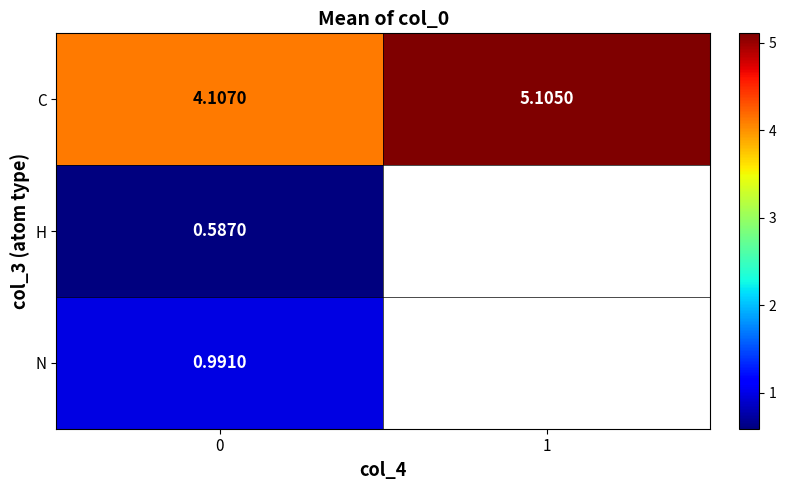

Is it true that H equals 0.4 at 0?

False